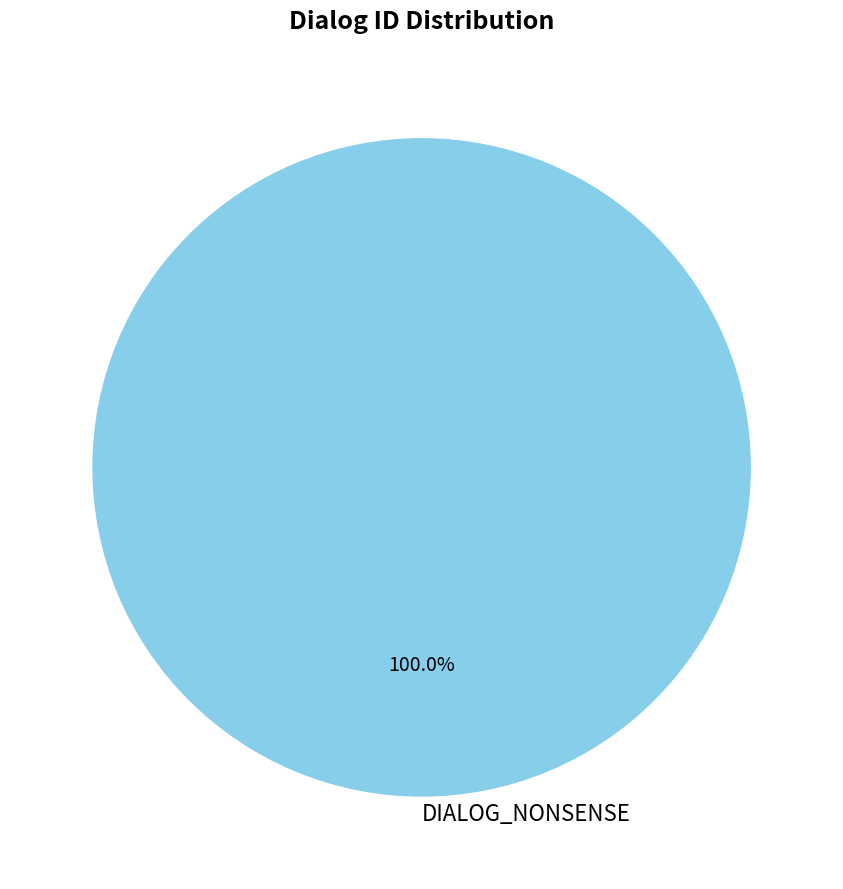

Which category accounts for the majority?

DIALOG_NONSENSE